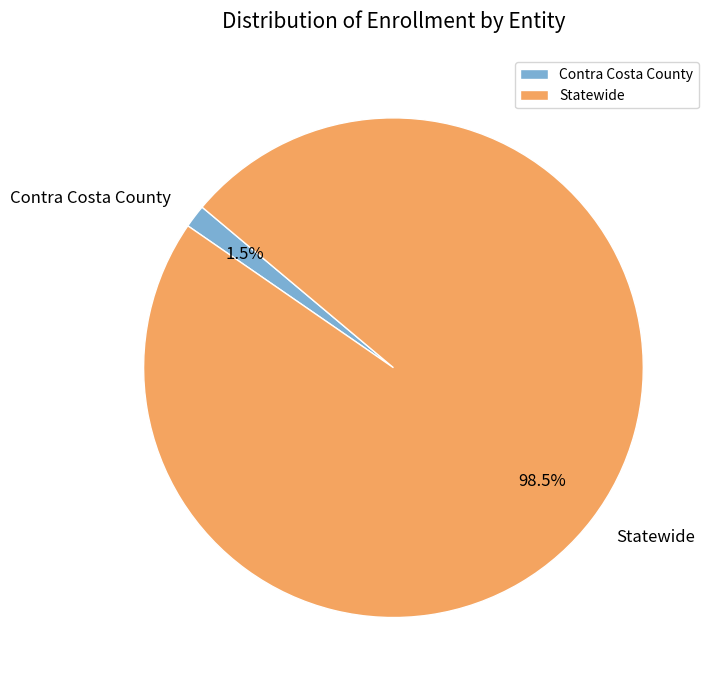

To the nearest percent, what is the difference between the Contra Costa County and Statewide slice percentages?

97%